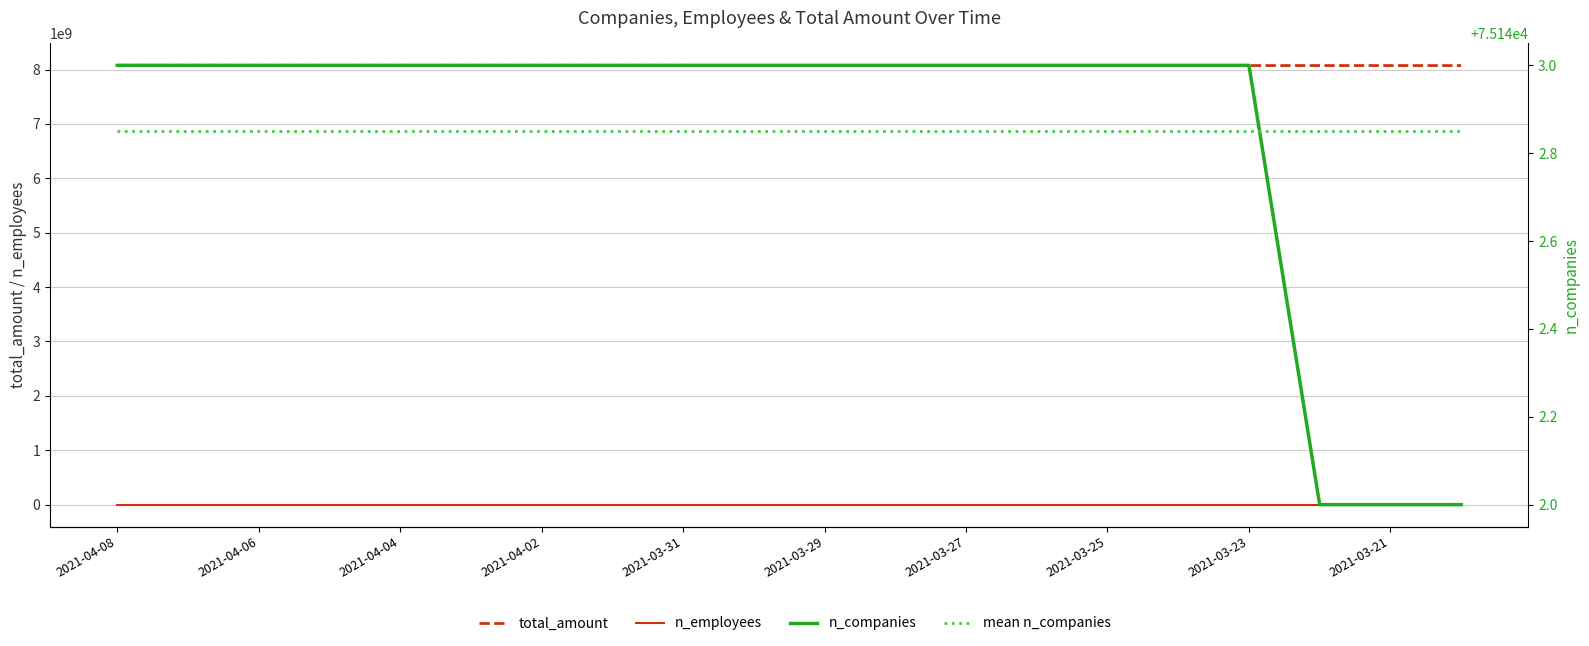

What is the difference between the second highest and second lowest values in the total_amount series?

3708558.0